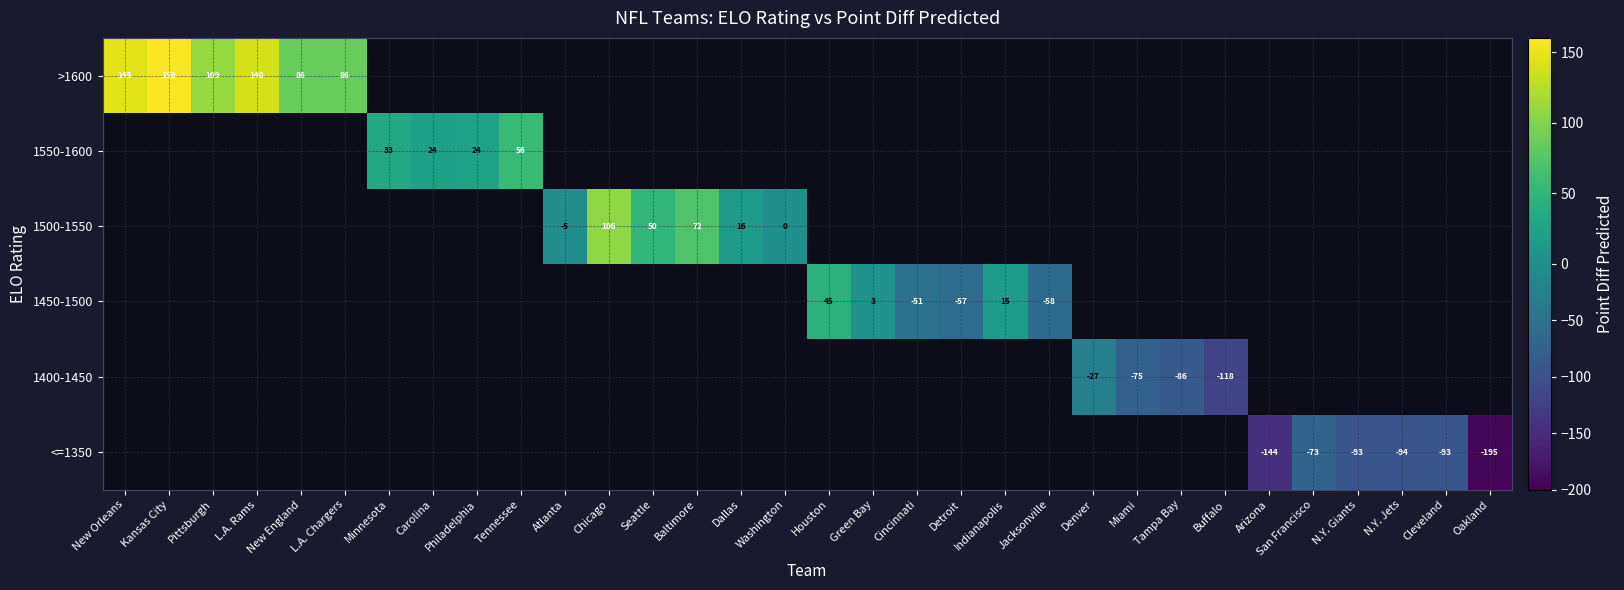

The <=1350 series shows -73.0 at San Francisco. True or false?

True